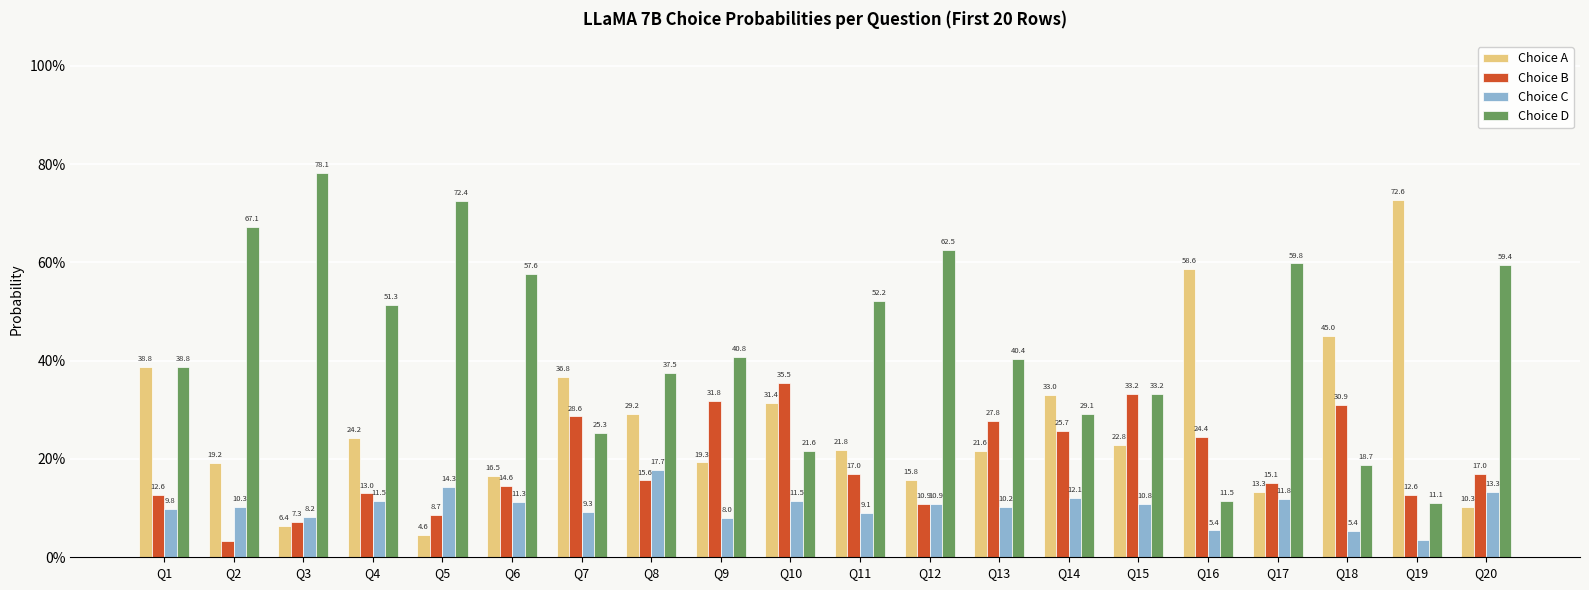

At which category is the sum across all series the highest?

Q17